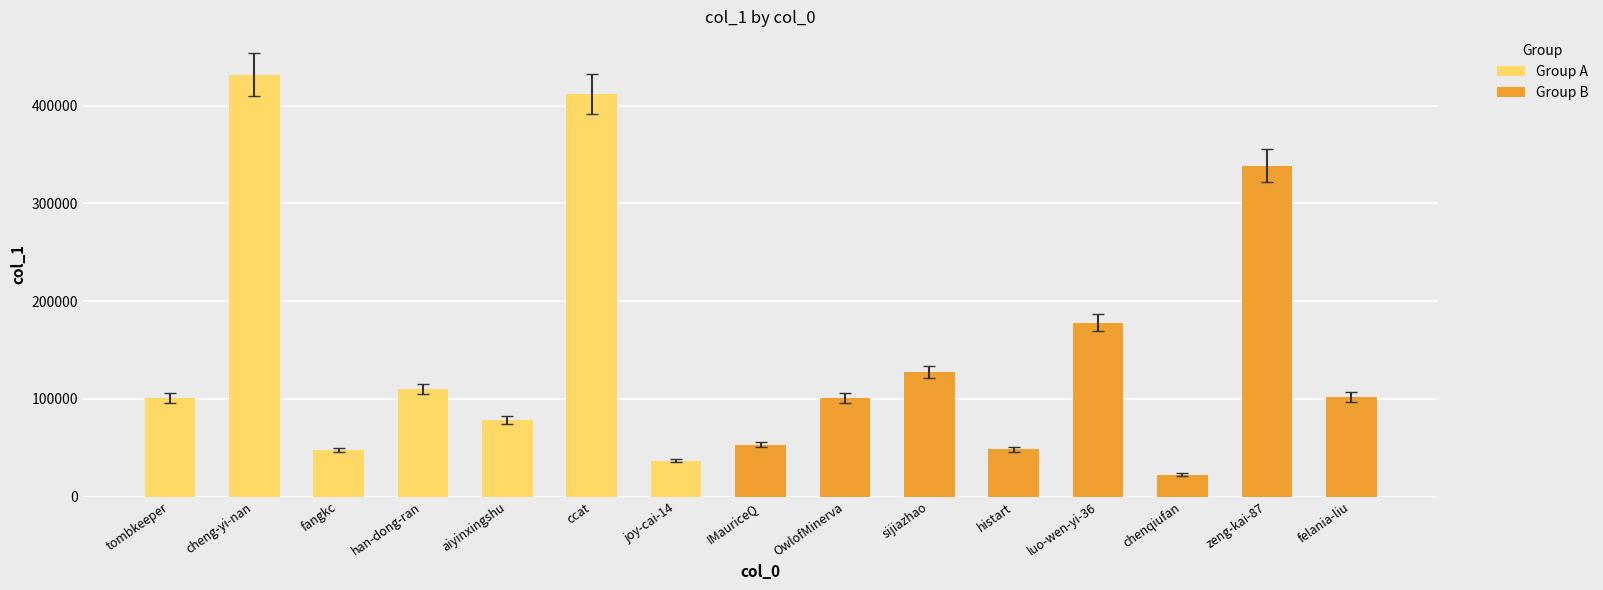

The value at luo-wen-yi-36 is 178044. True or false?

True